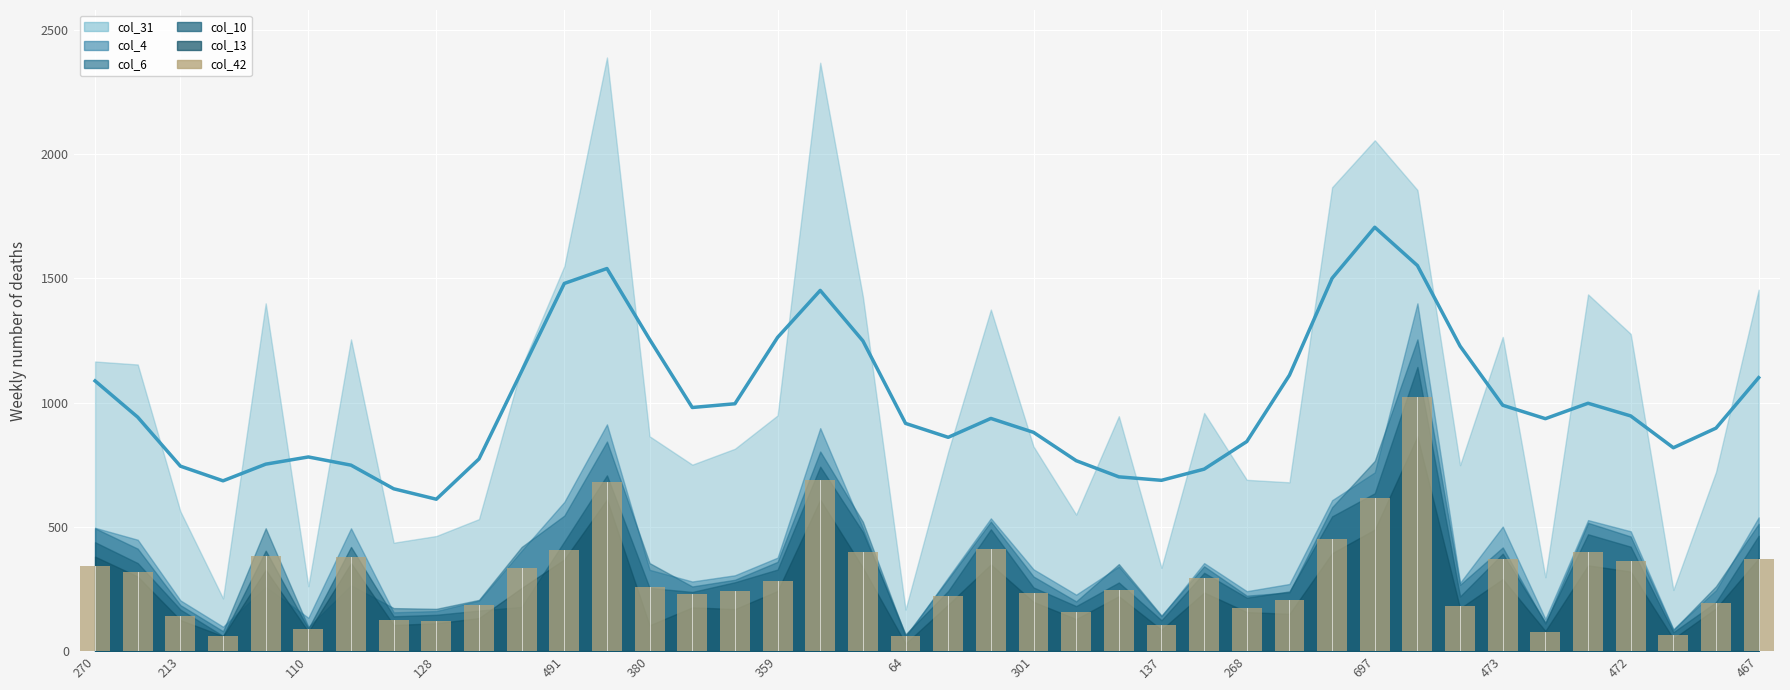

How many categories are shown in the chart?

40